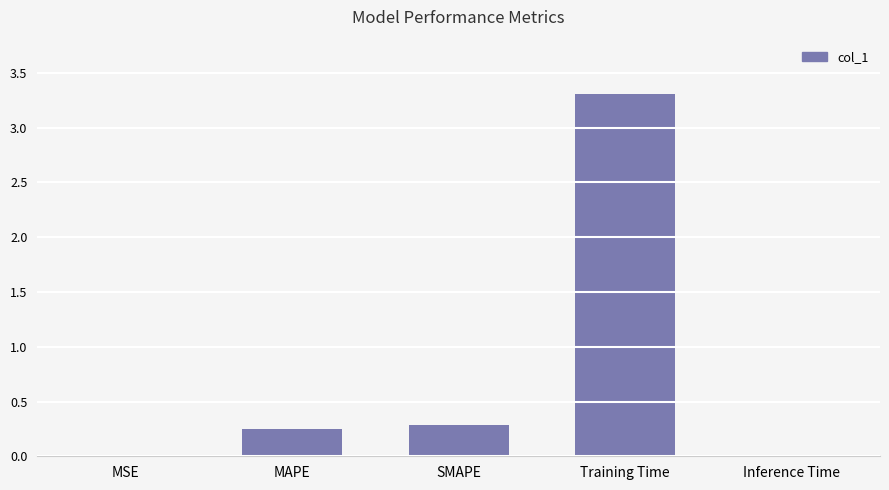

Is it true that the value at SMAPE is 0.5?

False